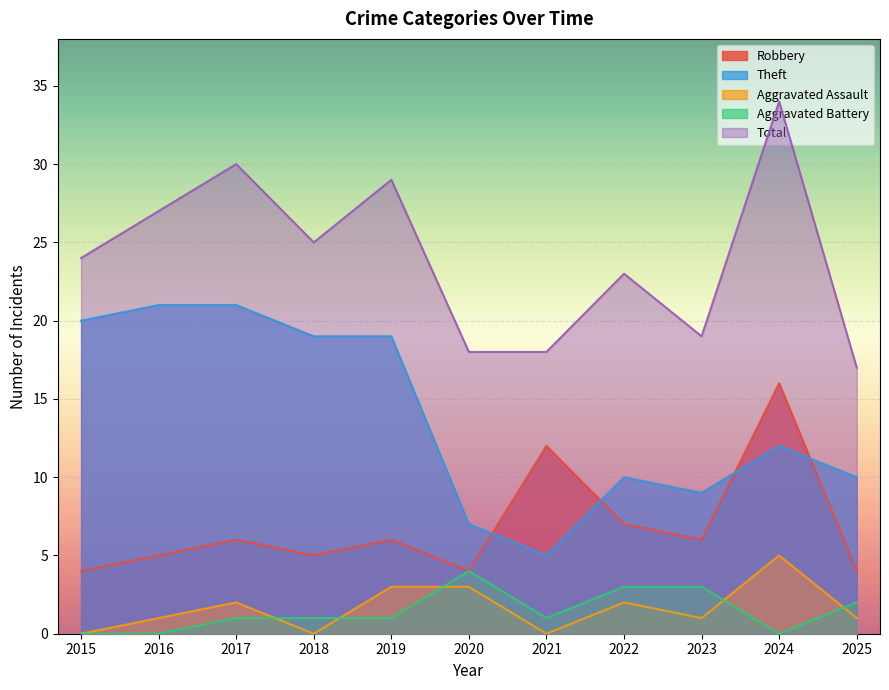

Rank the series at 2025 from highest to lowest value.

Total, Theft, Robbery, Aggravated Battery, Aggravated Assault